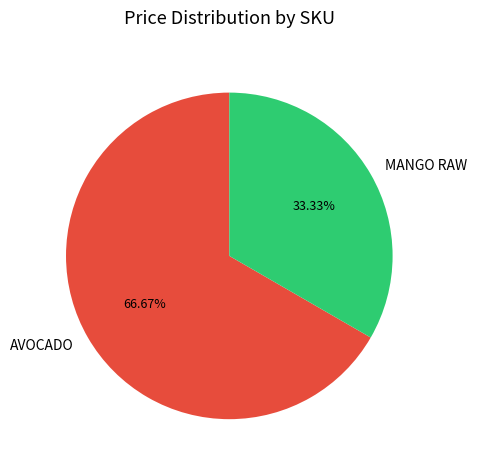

Rank the categories by value from highest to lowest.

AVOCADO, MANGO RAW